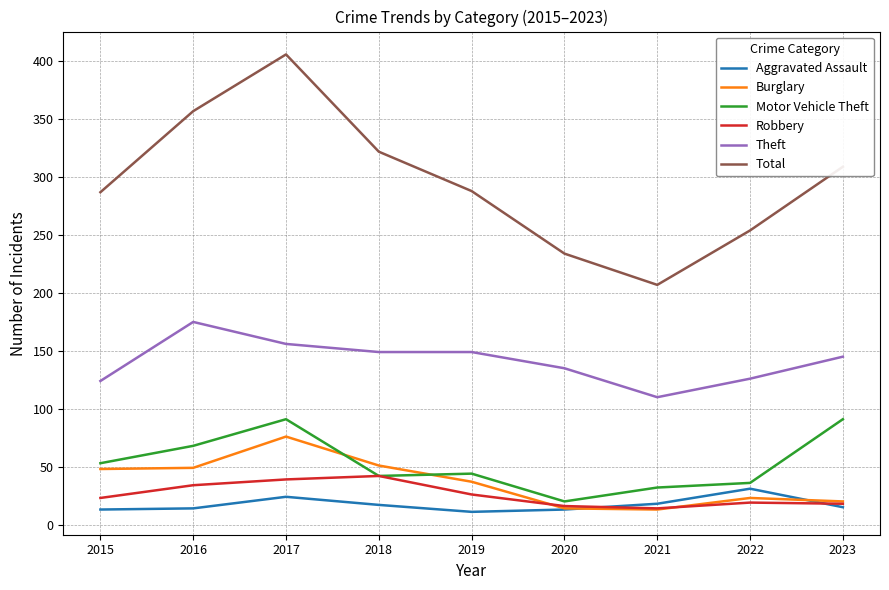

What is the minimum value for Burglary?

13